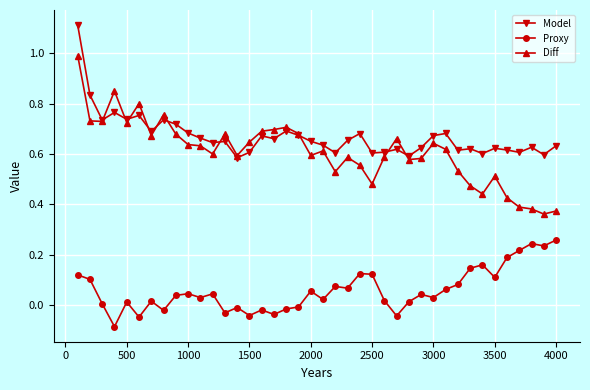

True or false: Diff and Proxy cross at least once.

False